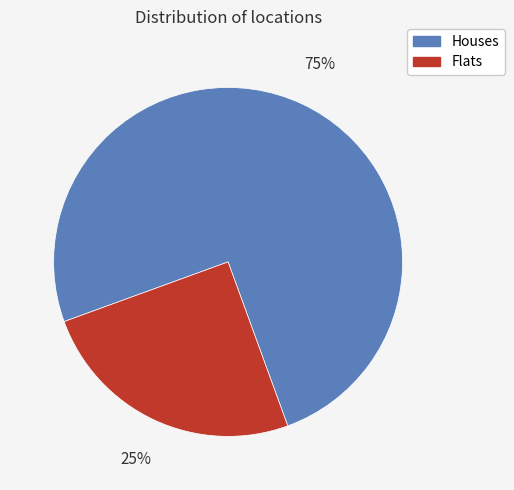

To the nearest percent, what is the difference between the largest and smallest slice percentages?

50%